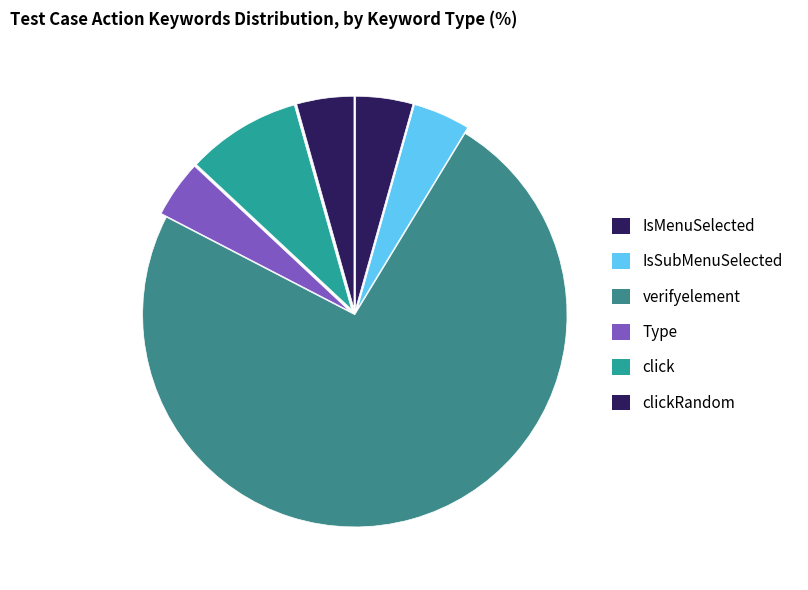

How many segments does this pie chart have?

6